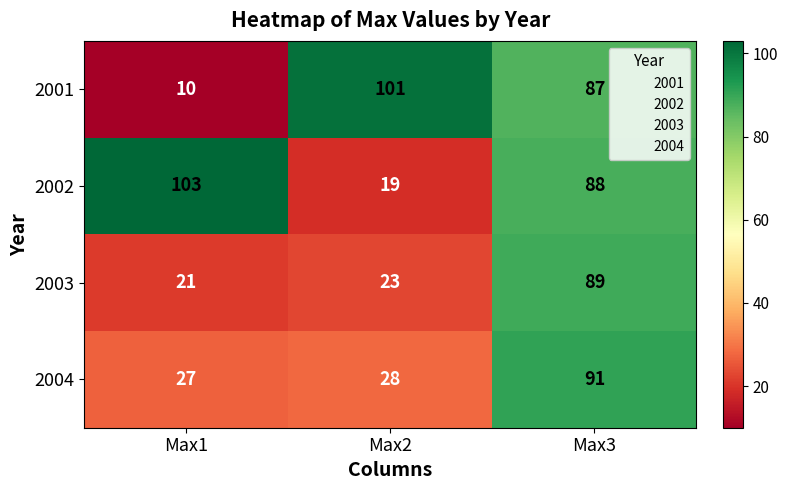

How many series are shown in this chart?

4